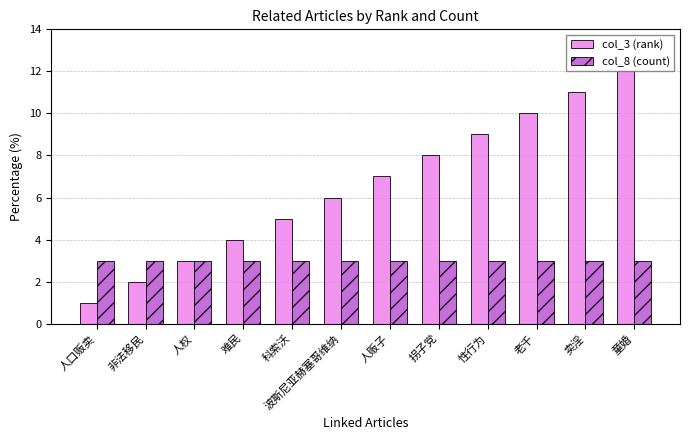

Between 人权 and 波斯尼亚赫塞哥维纳, which series saw the biggest shift?

col_3 (rank)